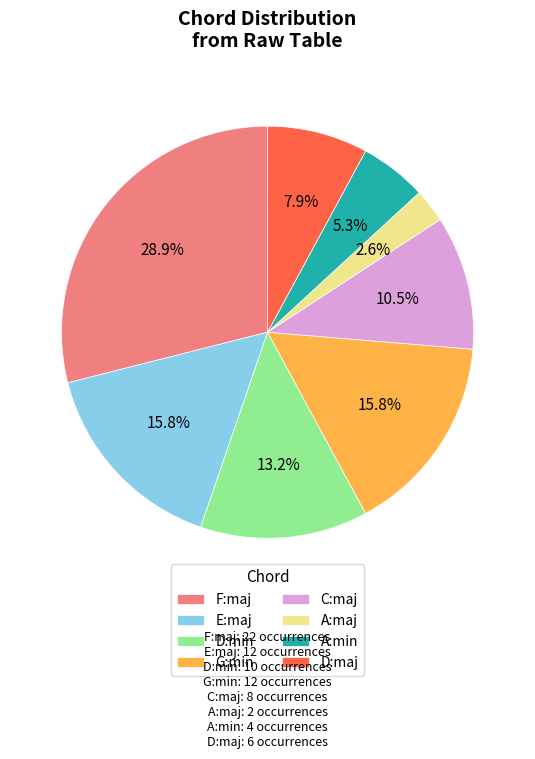

What is the smallest slice in the pie chart?

A:maj